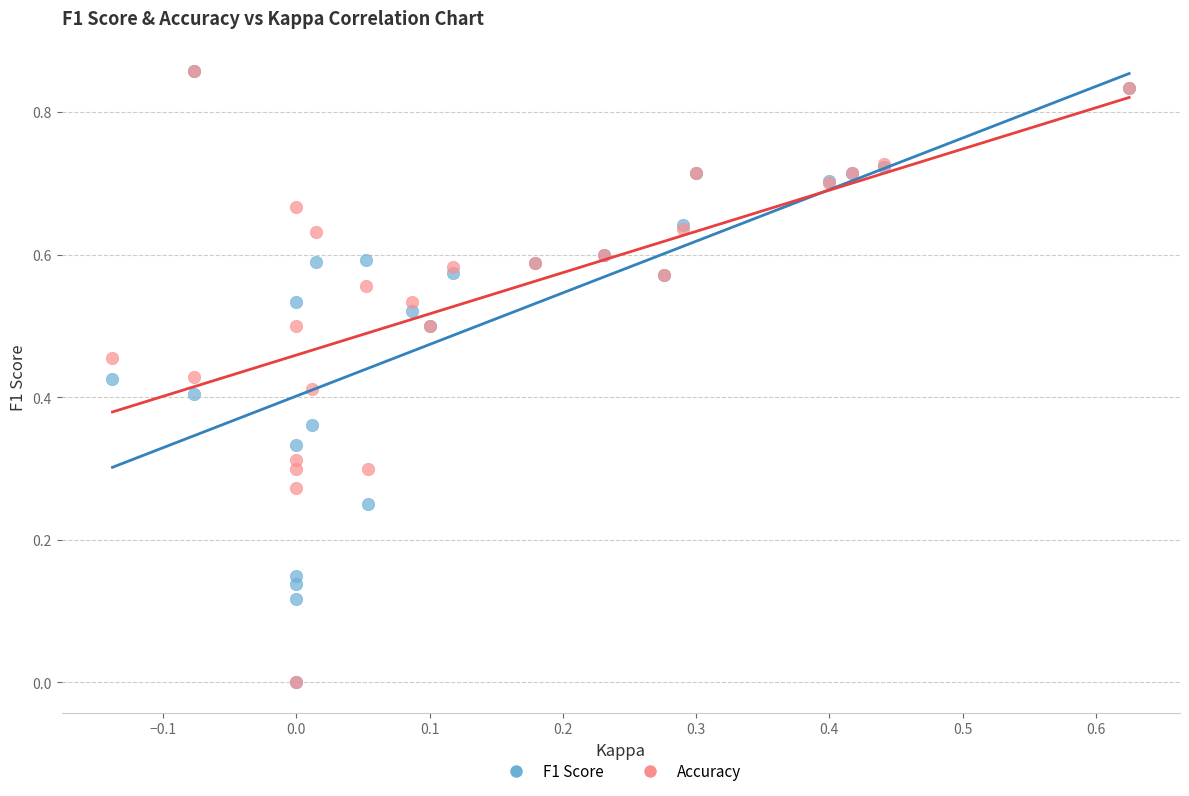

What are all the series names shown in the legend?

F1 Score, Accuracy